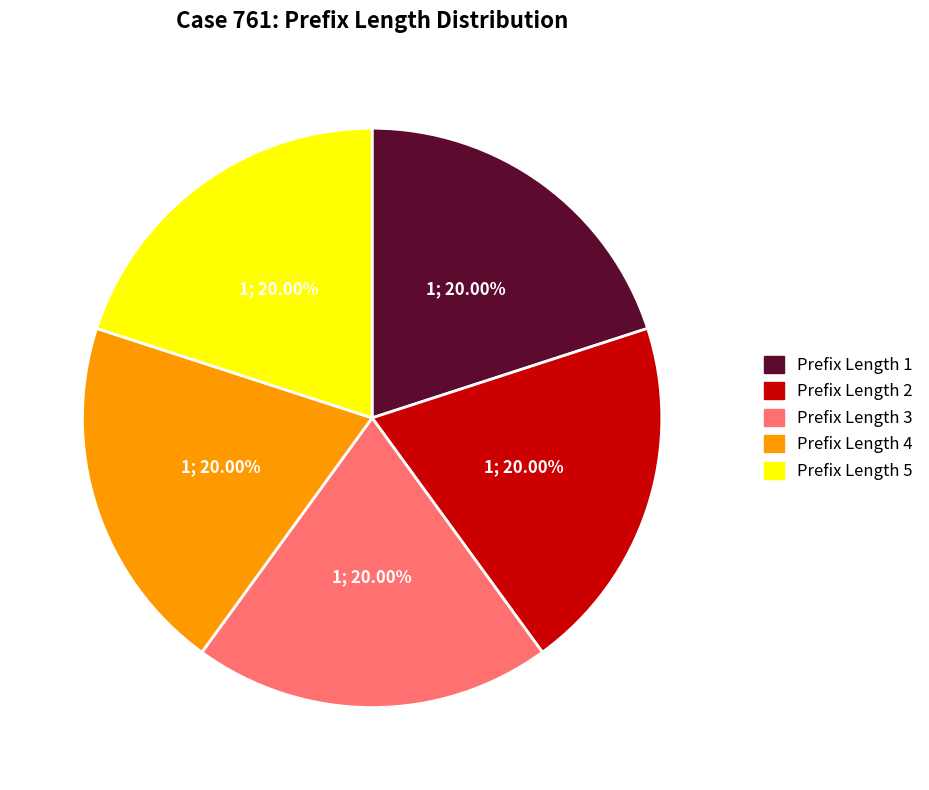

Is there any slice that represents more than half of the pie?

No